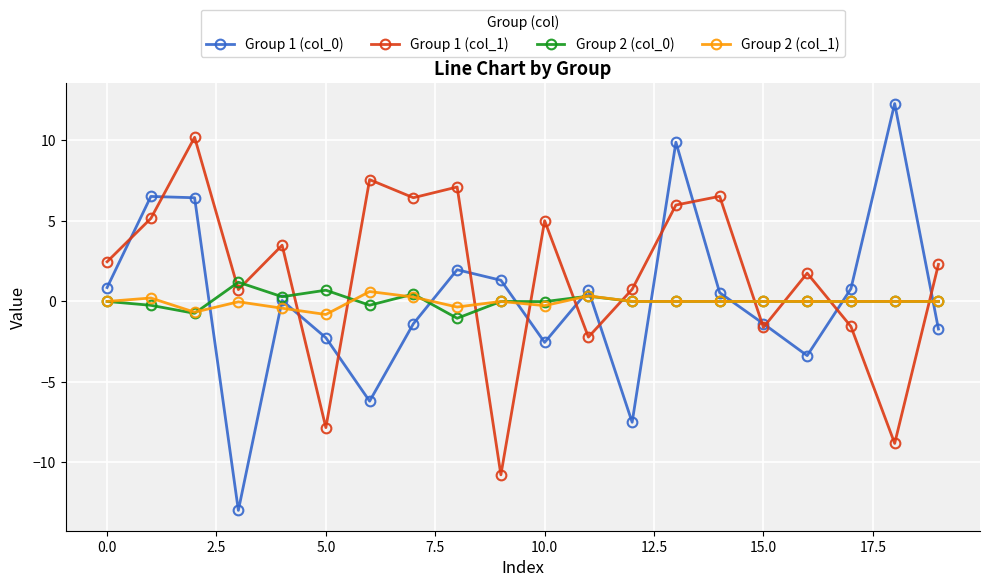

What is the difference between the maximum and minimum values in the Group 2 (col_1) series?

1.4